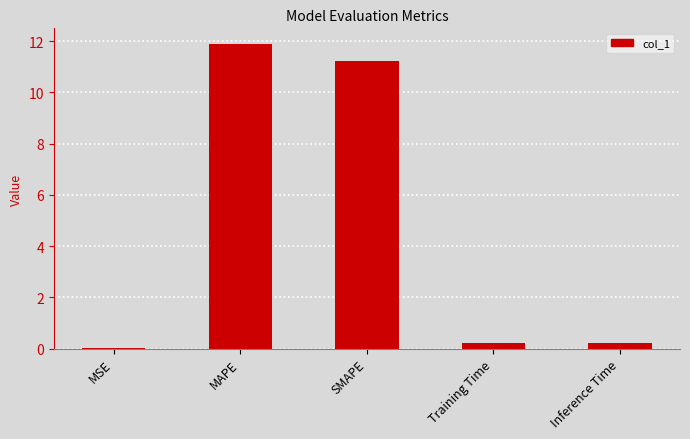

The value at MAPE is 3.5. True or false?

False